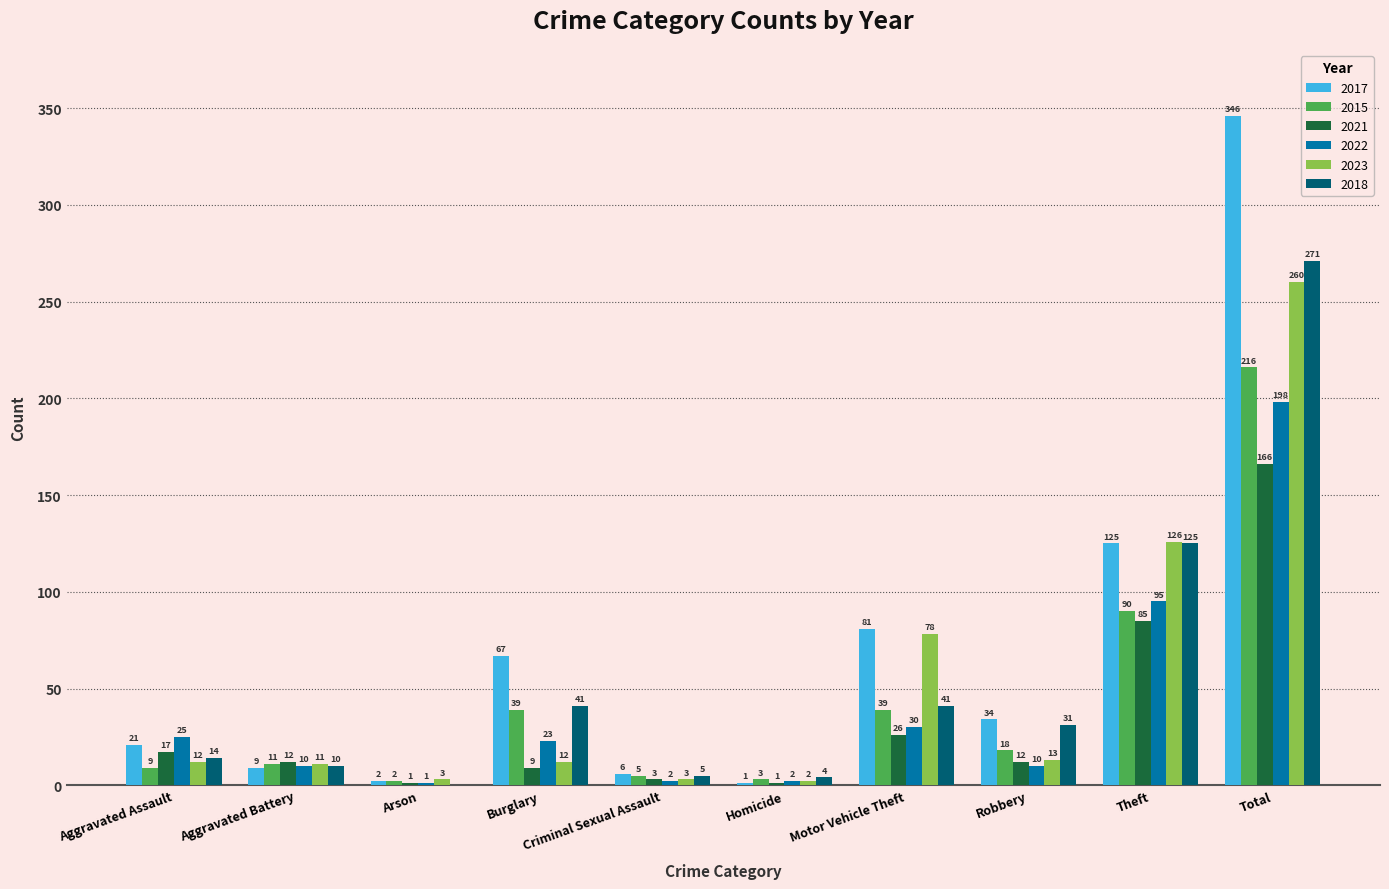

At which category is the sum across all series the highest?

Total